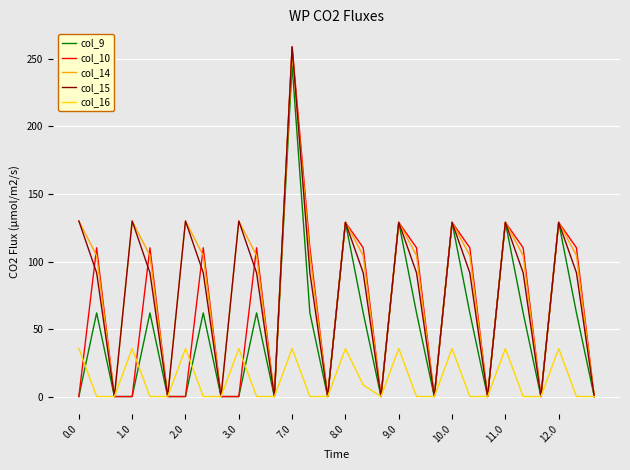

What is the maximum value shown in the chart?

259.0